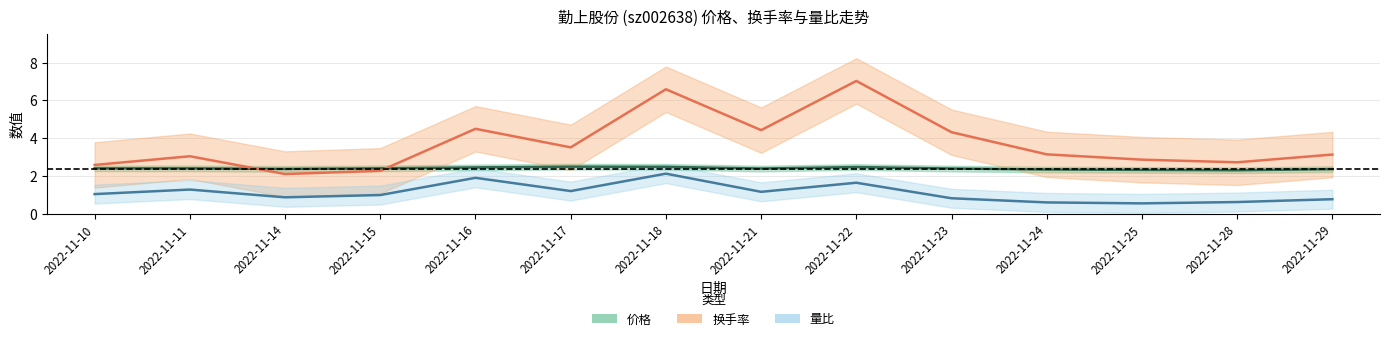

True or false: 价格 has a value of 2.5 at 2022-11-22.

True